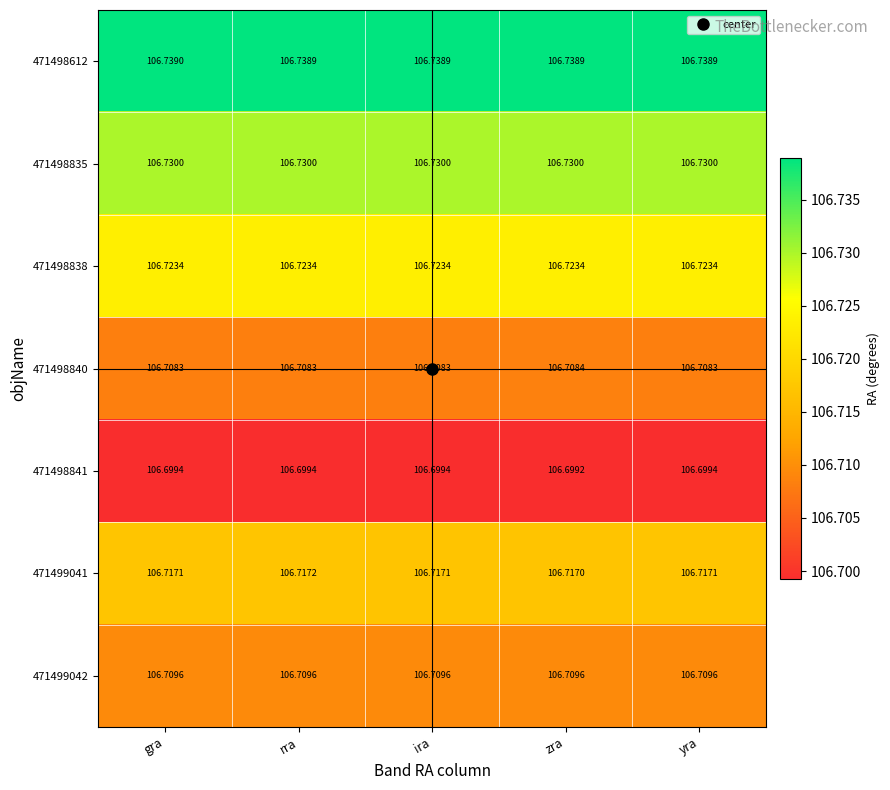

Which label corresponds to the largest value in the chart?

gra